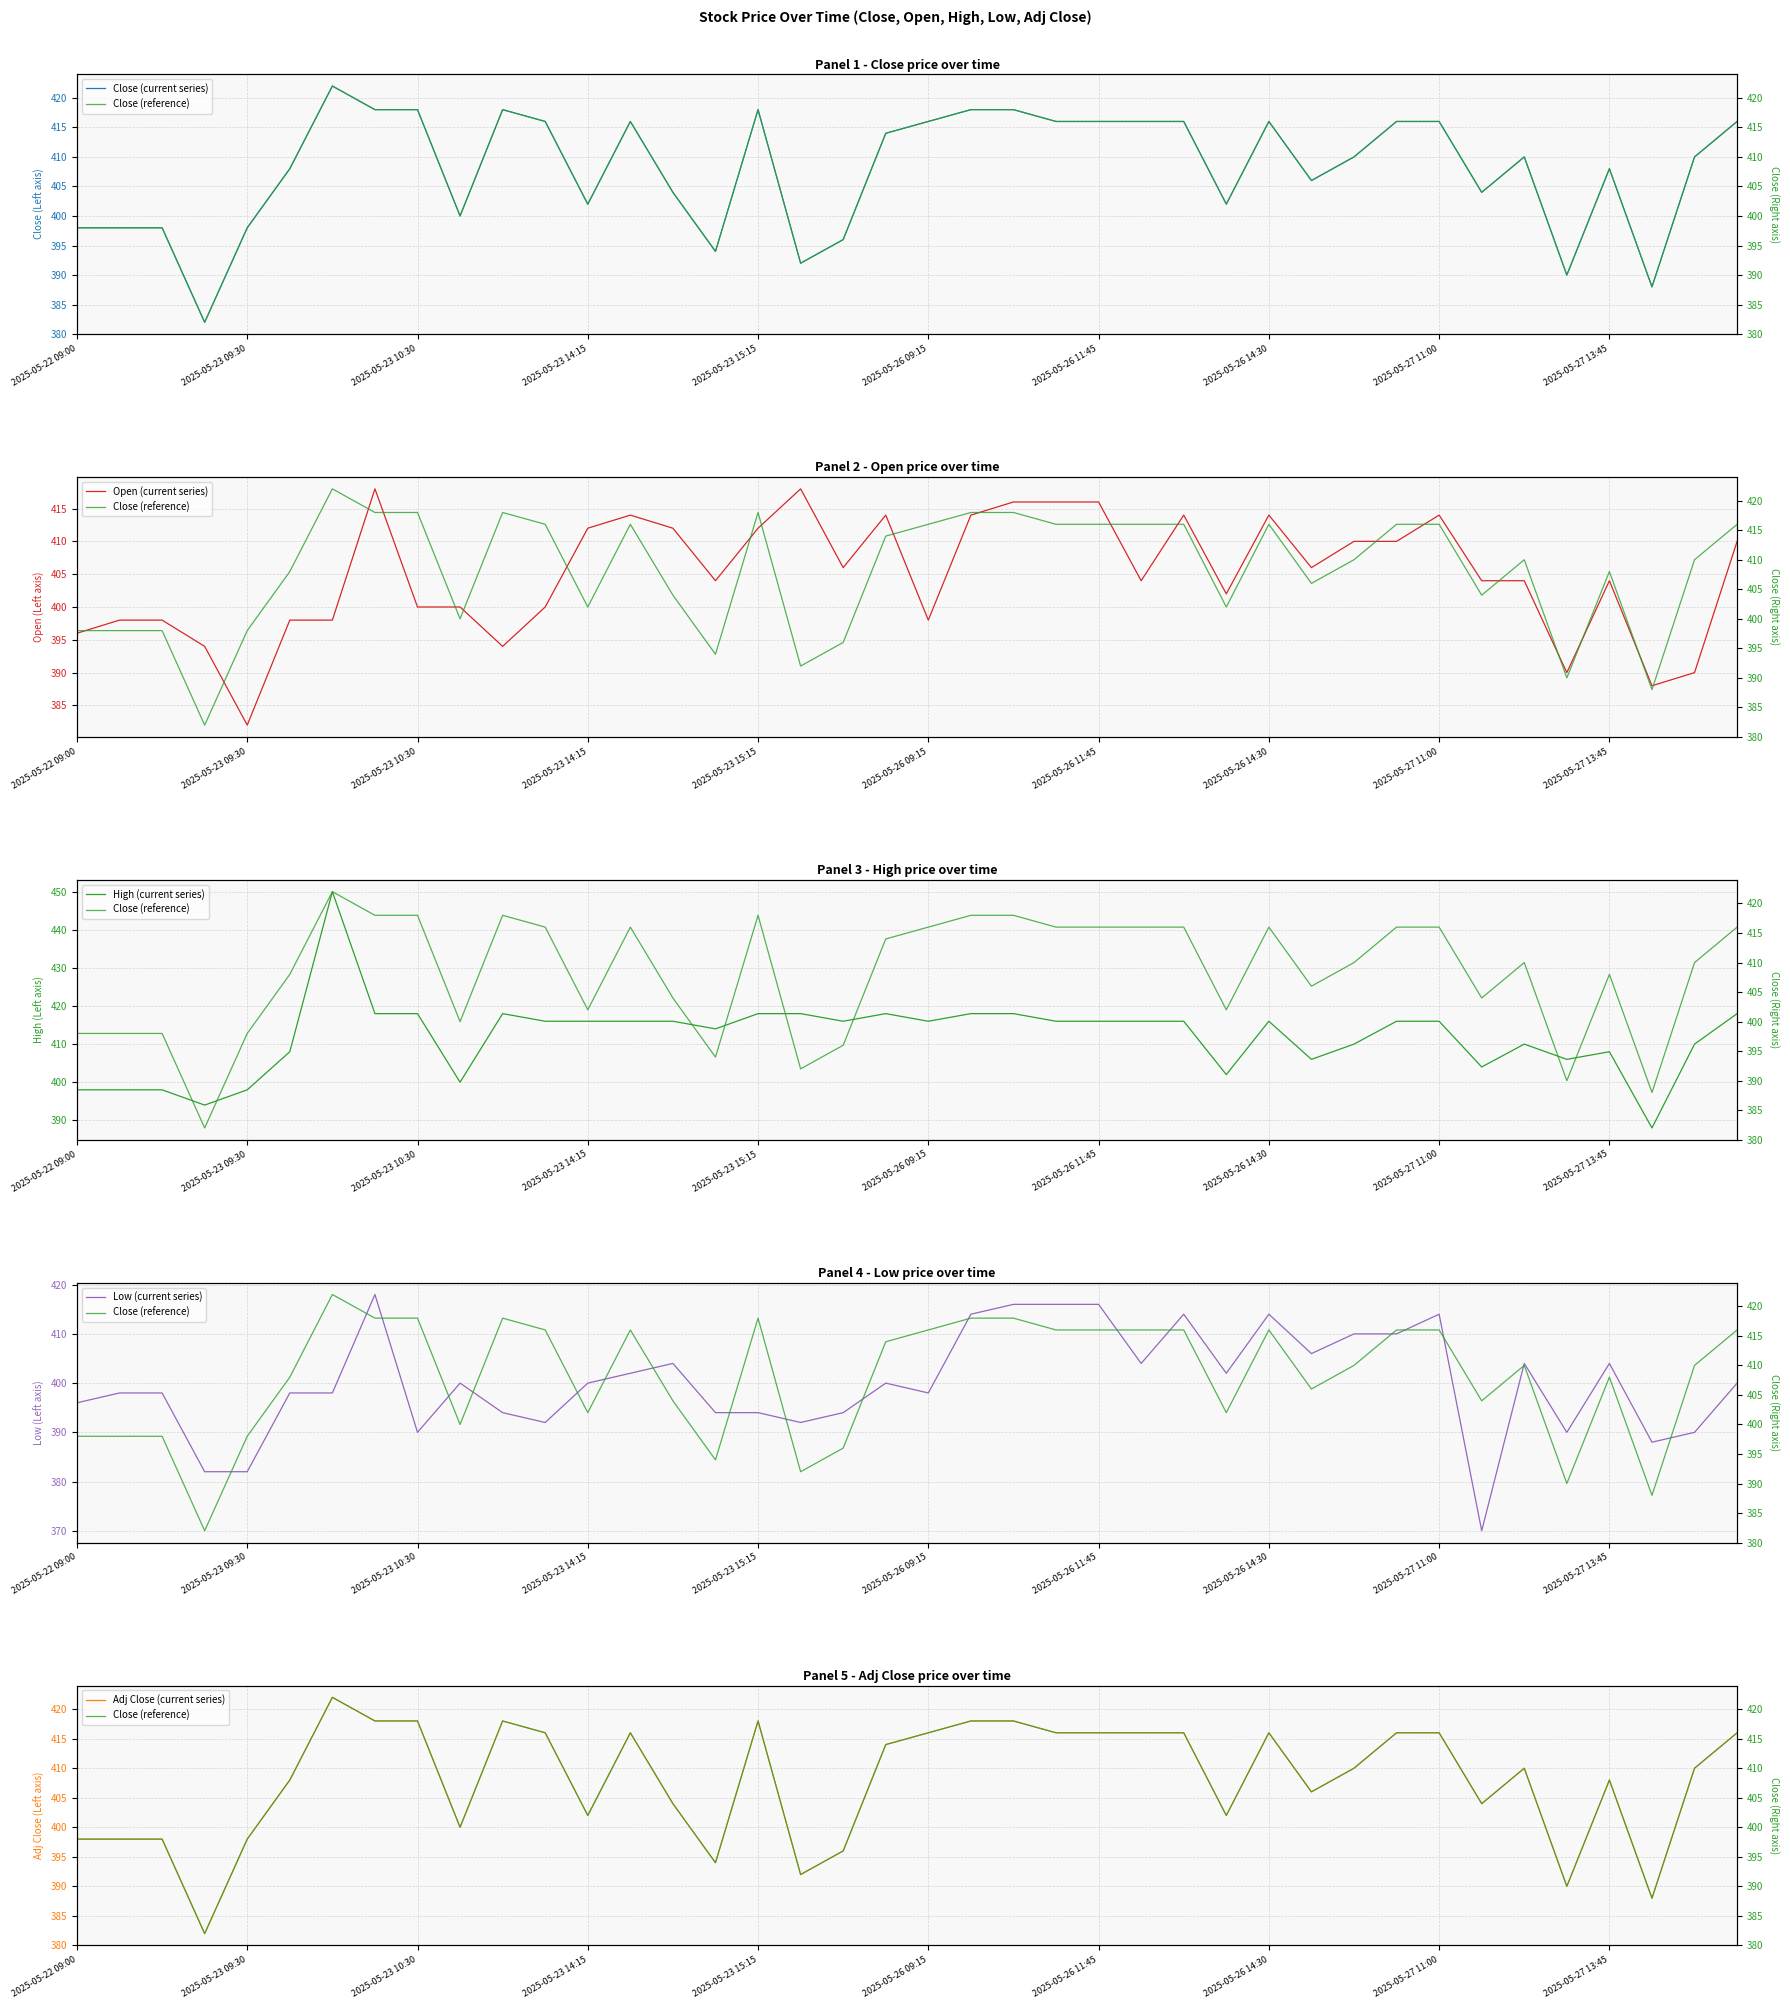

What is the average value of the Adj Close (current series) series?

408